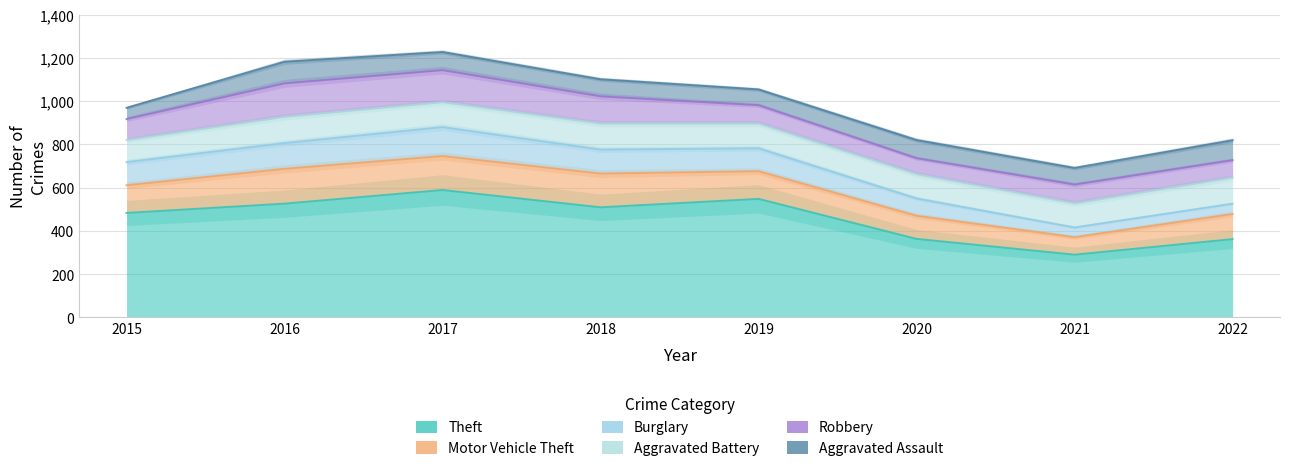

Which series has the largest range (max minus min)?

Theft